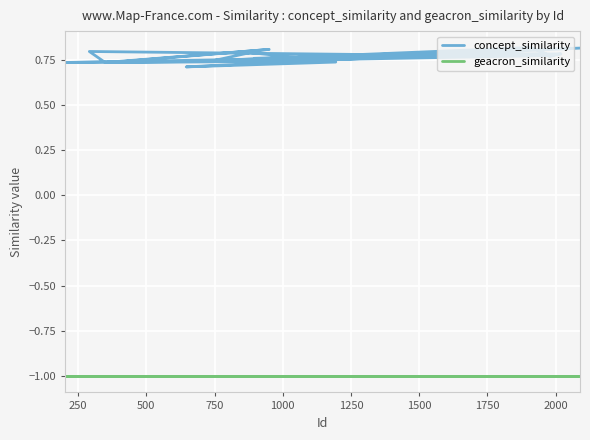

Reading right to left, what are all the values shown in this chart?

concept_similarity: 0.7	0.7	0.8	0.8	0.8	0.8	0.8	0.7	0.7	0.8	0.8	0.7	0.8	0.7	0.7	0.8	0.7	0.8	0.8	0.8
geacron_similarity: -1.0	-1.0	-1.0	-1.0	-1.0	-1.0	-1.0	-1.0	-1.0	-1.0	-1.0	-1.0	-1.0	-1.0	-1.0	-1.0	-1.0	-1.0	-1.0	-1.0